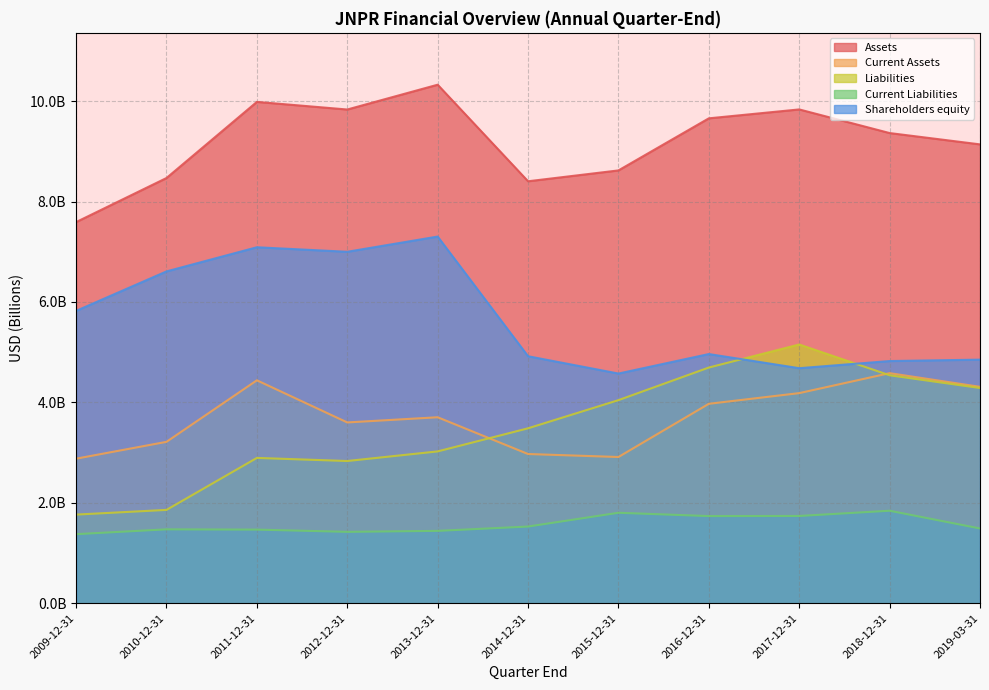

Which series changed the most between 2014-12-31 and 2015-12-31?

Liabilities